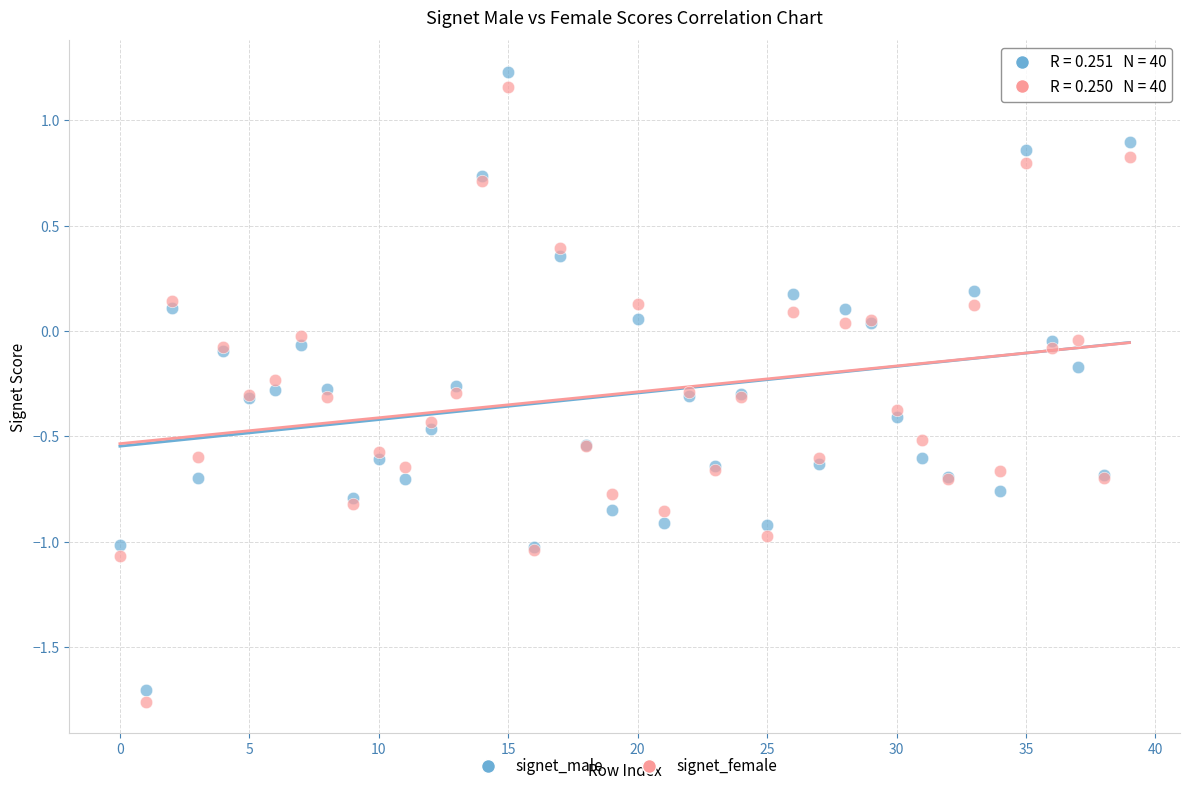

Which series has the widest spread of Y values?

signet_male